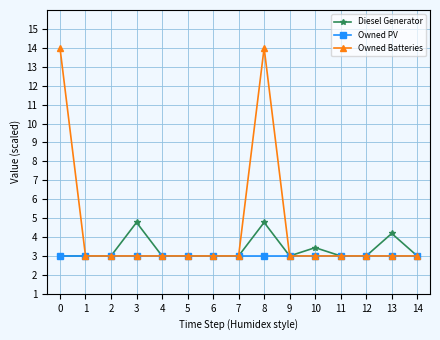

Rank the series by their maximum value, from lowest to highest.

Owned PV, Diesel Generator, Owned Batteries